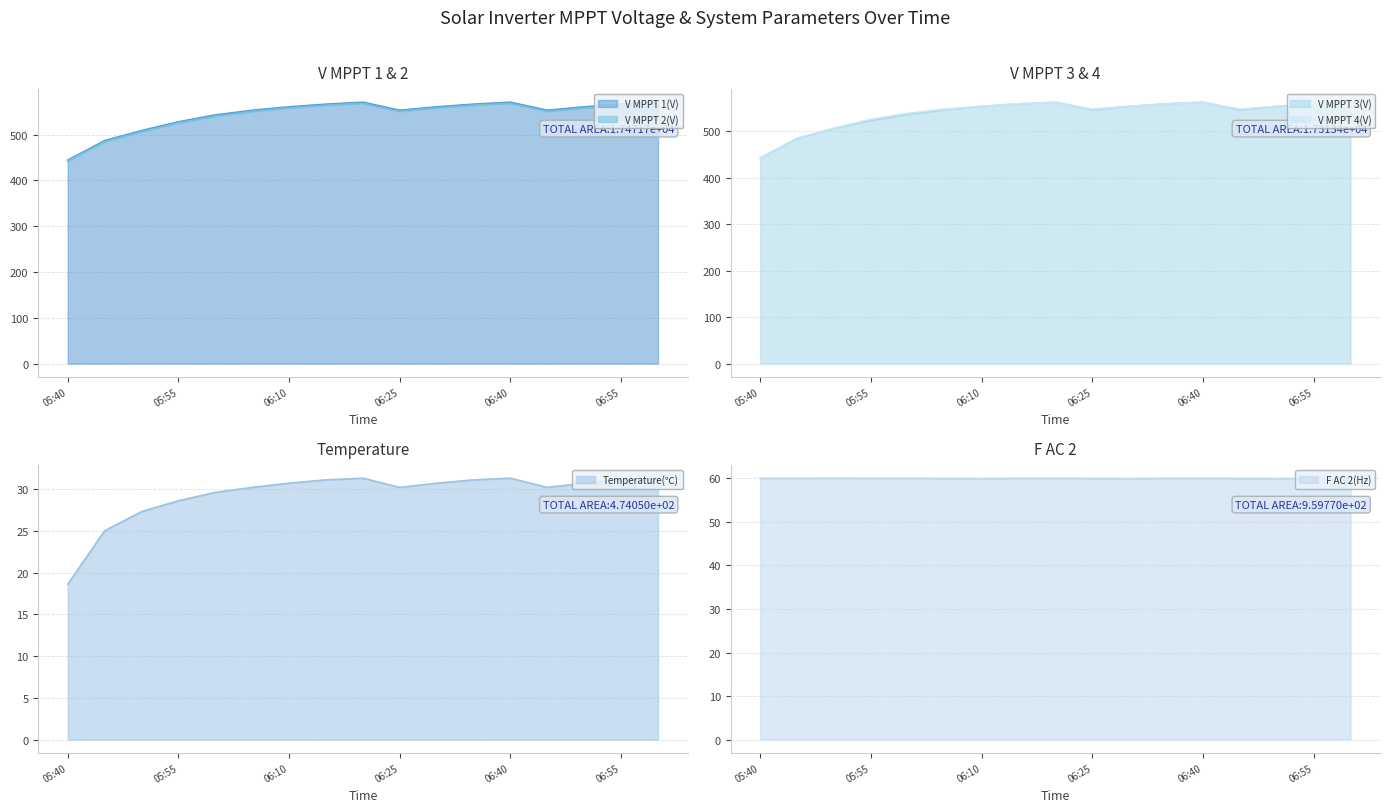

At which category does F AC 2(Hz) reach its first local peak?

05:50